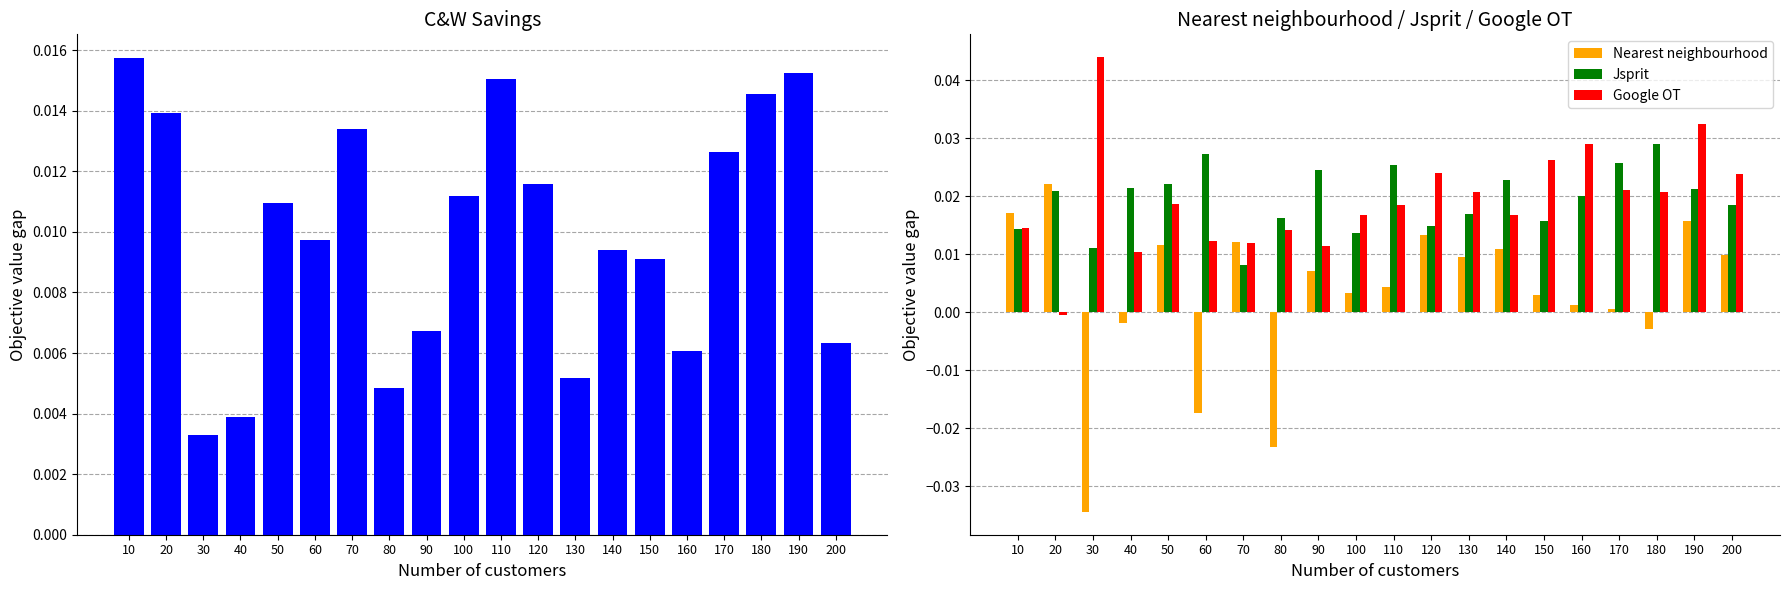

At which category is the sum across all series the highest?

190